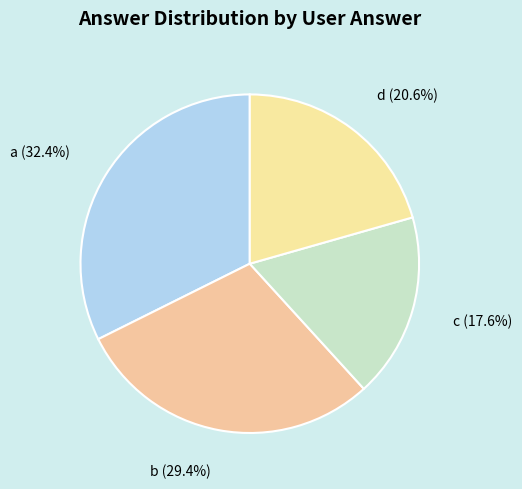

To the nearest percent, what portion does d represent?

21%